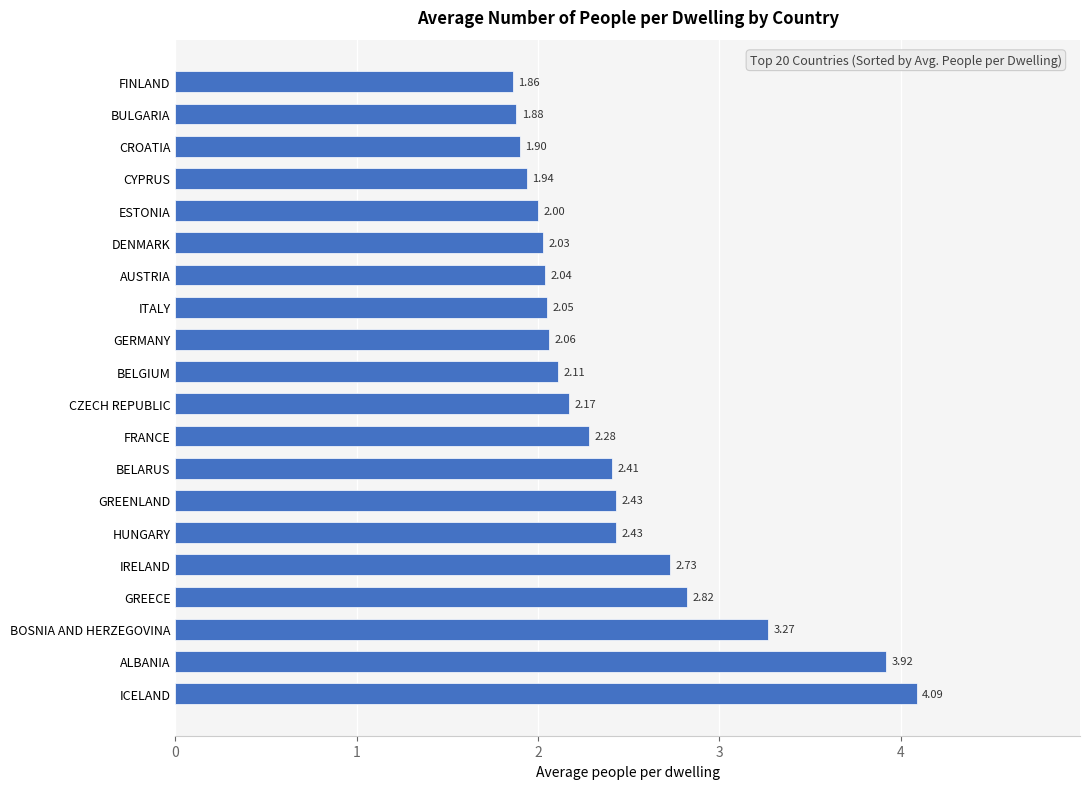

Does the chart contain stacked bars?

No